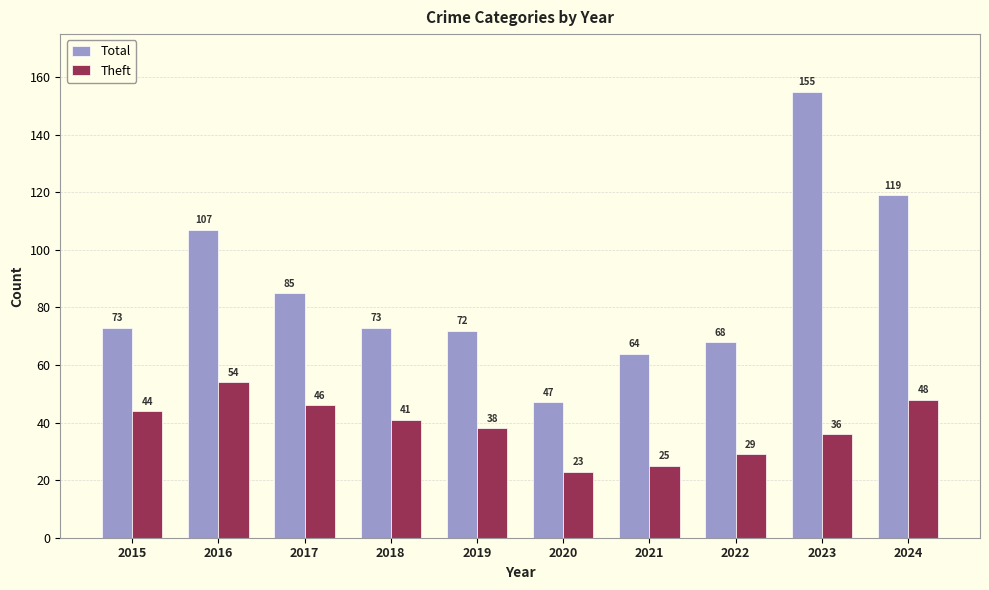

What is the difference between the highest and lowest values at 2017?

39